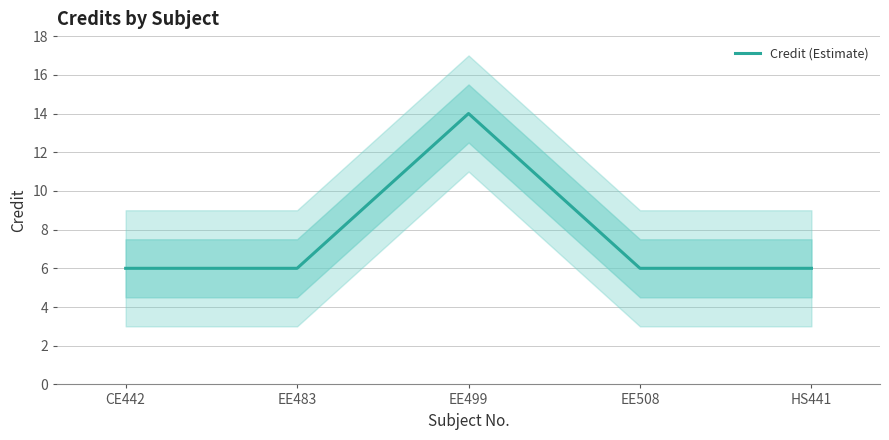

True or false: the data shows 10 at EE508.

False